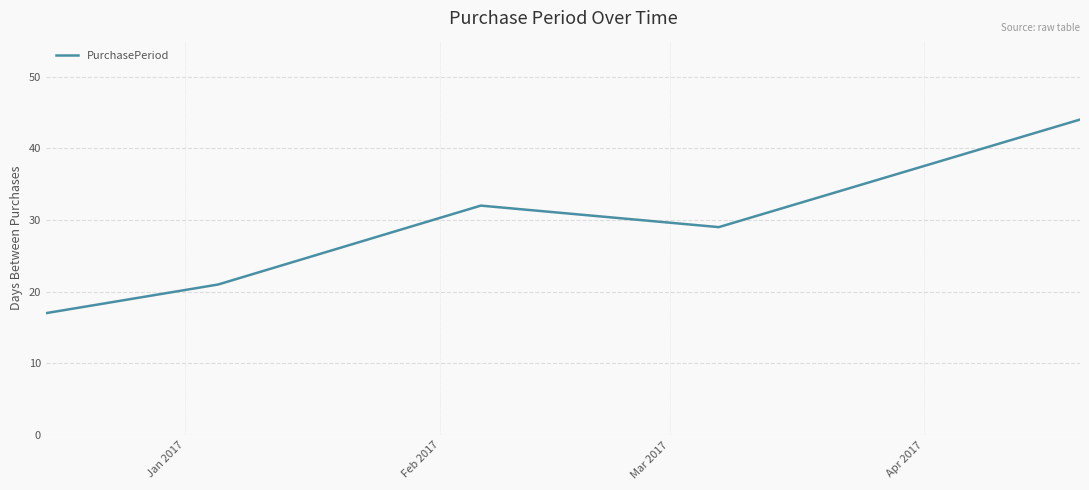

How many values are below 29?

2